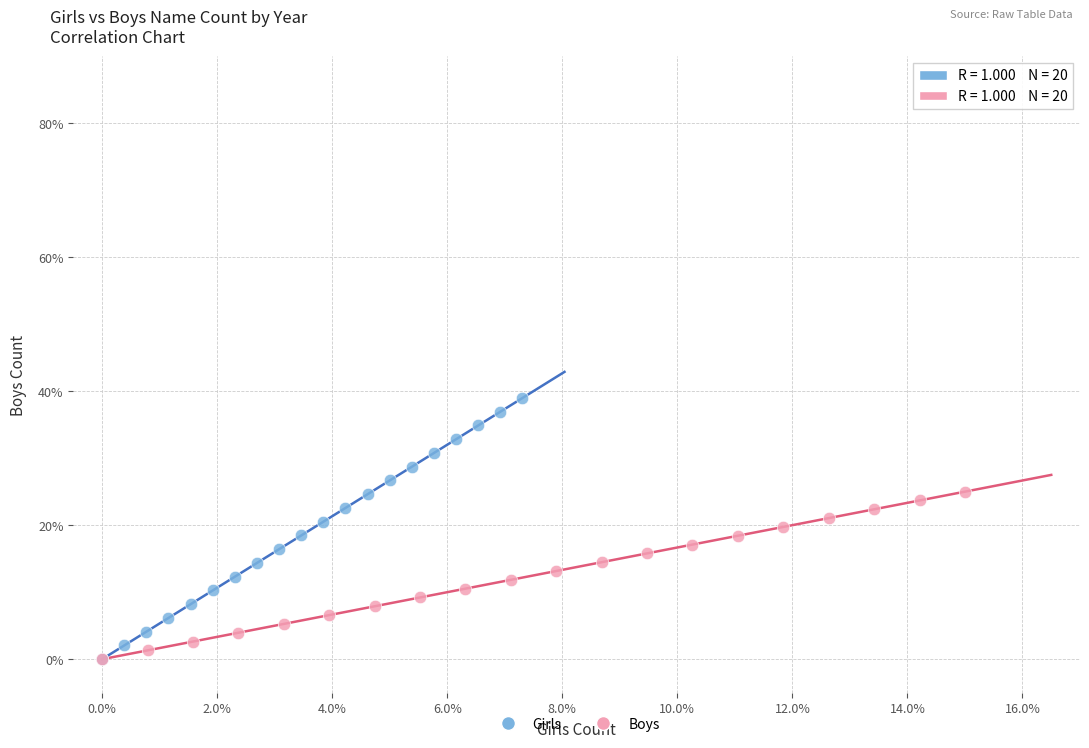

What are all the series names shown in the legend?

Girls, Boys